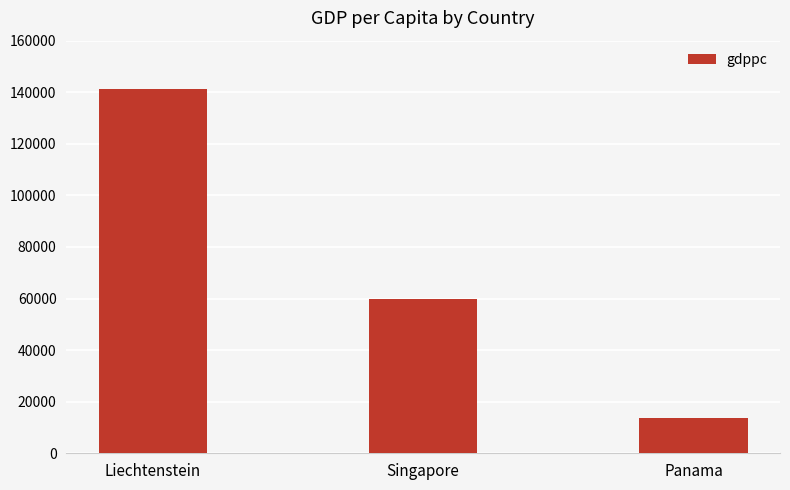

What is the change in value from Liechtenstein to Singapore?

-81200